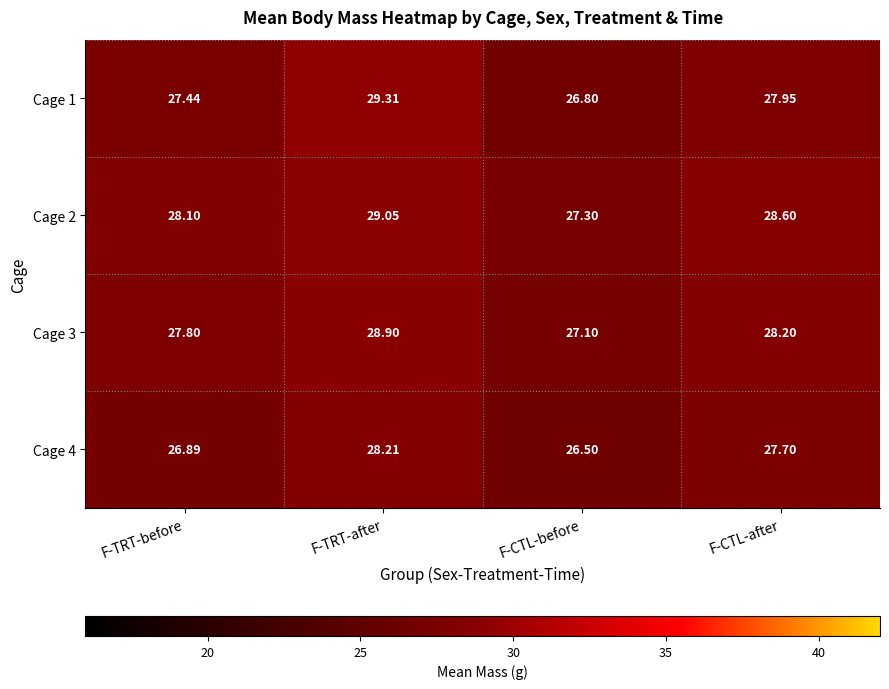

List the labels in order of Cage 1 value, largest first.

F-TRT-after, F-CTL-after, F-TRT-before, F-CTL-before